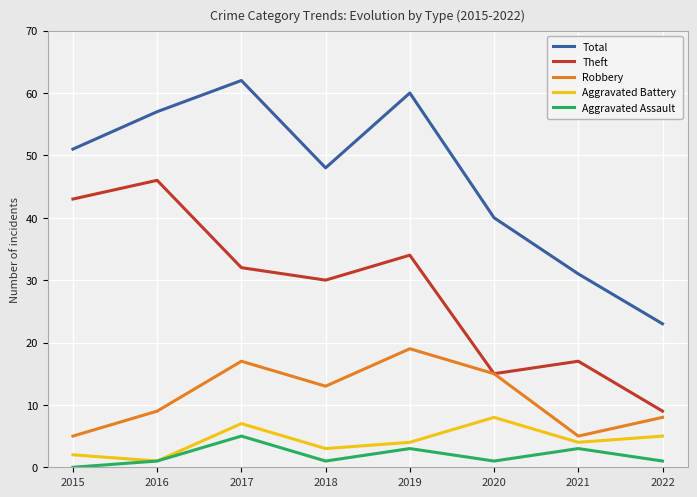

Between 2016 and 2017, which series saw the biggest shift?

Theft